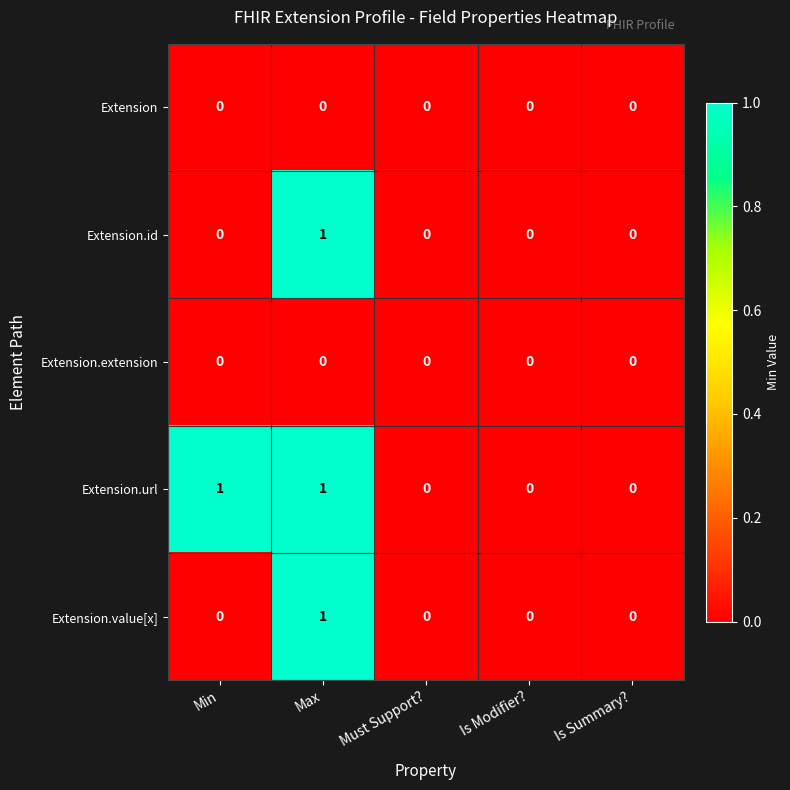

Reading right to left, what are all the values shown in this chart?

Extension: Is Summary?=0	Is Modifier?=0	Must Support?=0	Max=0	Min=0
Extension.id: Is Summary?=0	Is Modifier?=0	Must Support?=0	Max=1	Min=0
Extension.extension: Is Summary?=0	Is Modifier?=0	Must Support?=0	Max=0	Min=0
Extension.url: Is Summary?=0	Is Modifier?=0	Must Support?=0	Max=1	Min=1
Extension.value[x]: Is Summary?=0	Is Modifier?=0	Must Support?=0	Max=1	Min=0